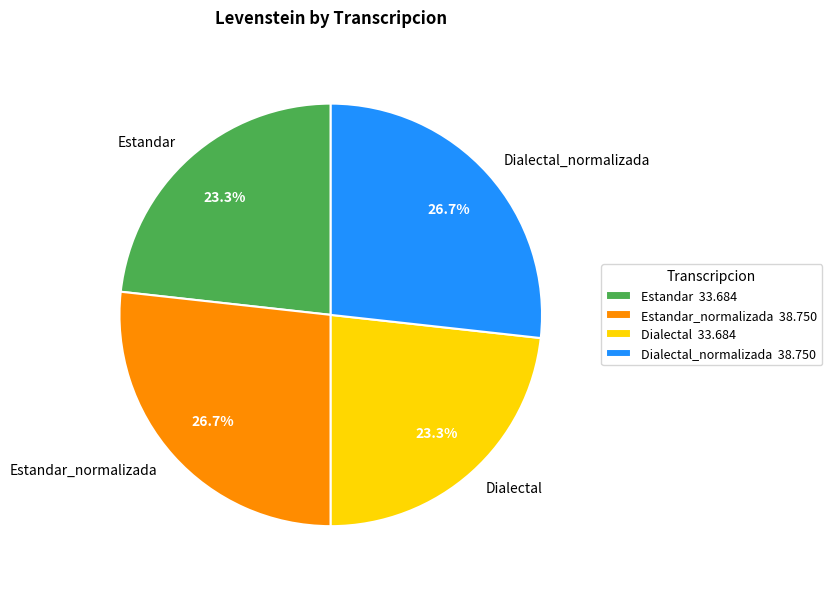

To the nearest percent, what portion does Dialectal_normalizada represent?

27%